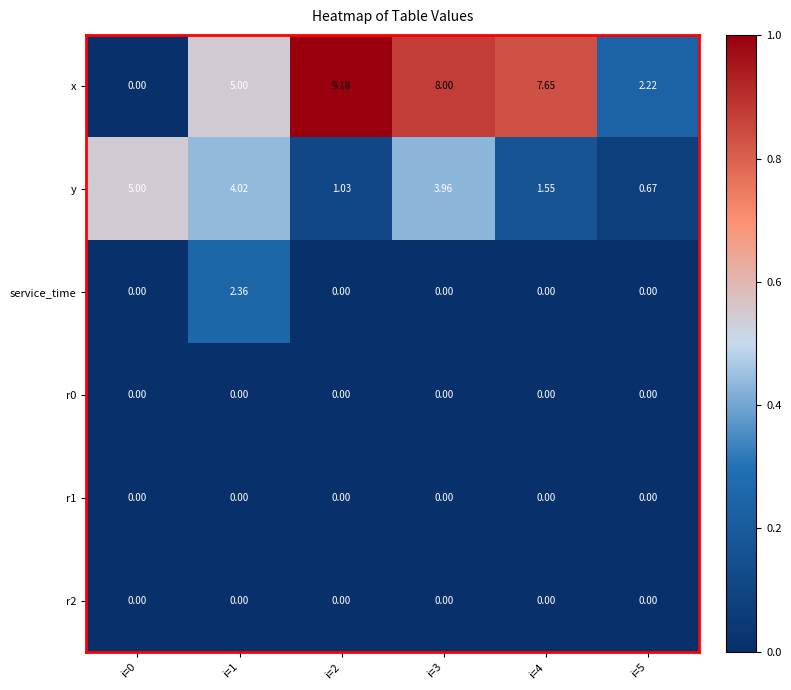

Which series has the largest range (max minus min)?

x